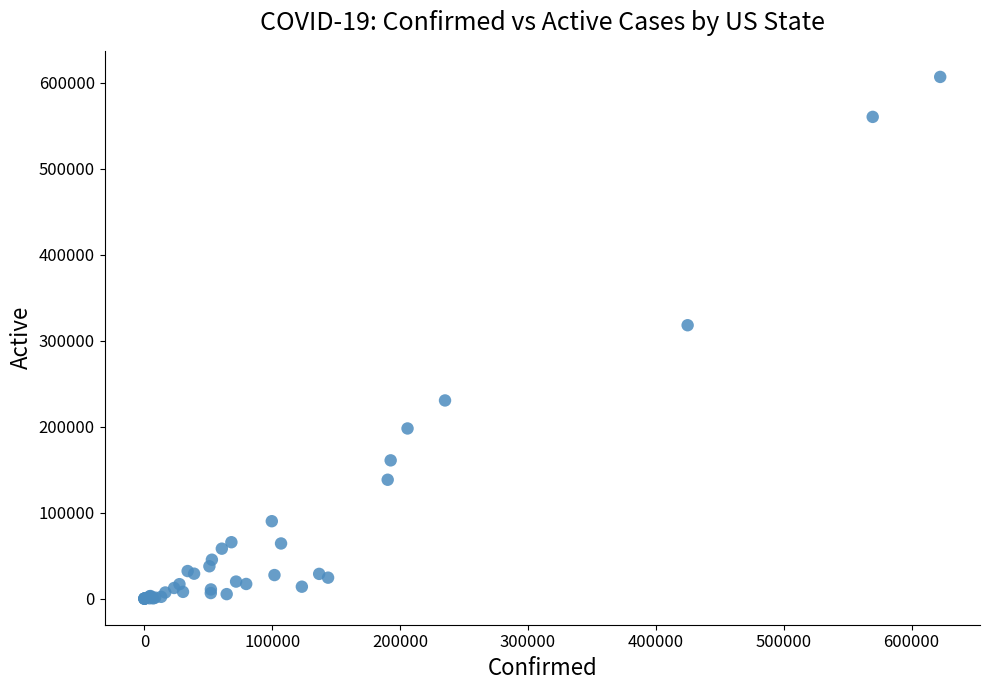

What Y value in the scatter plot is closest to 303388?

317987